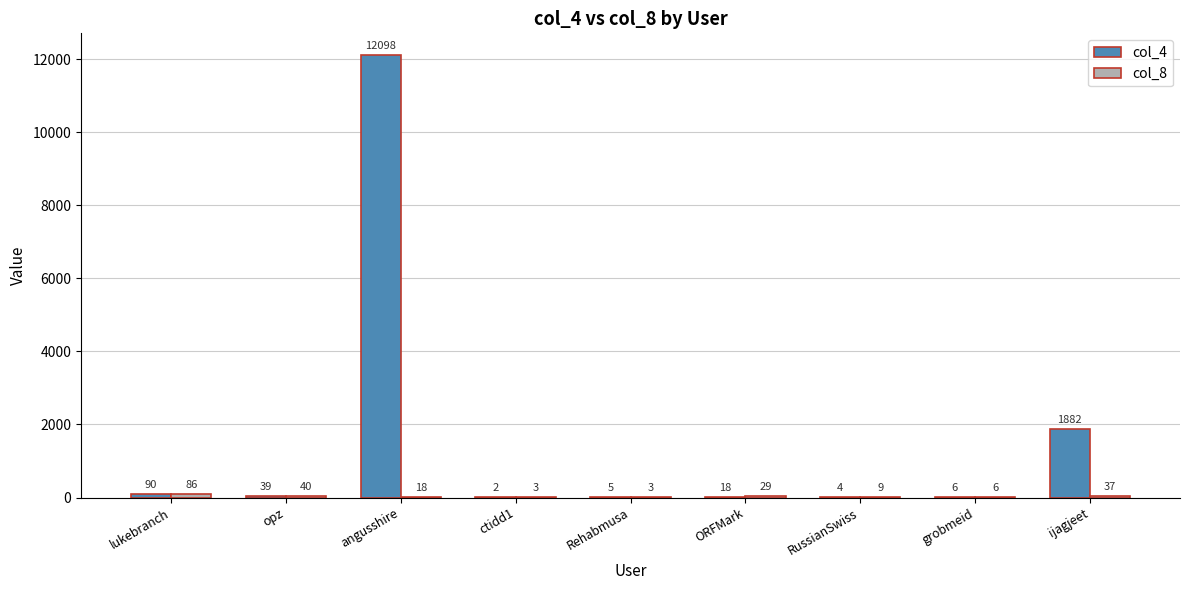

Where is col_4 nearest to the value 6050?

ijagjeet